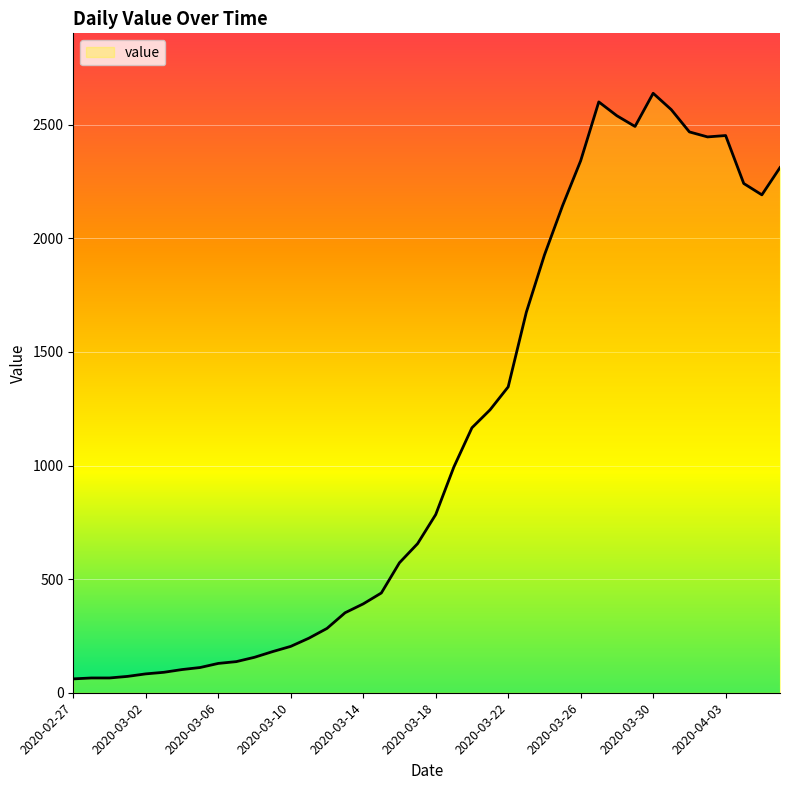

What is the difference between the maximum and minimum values?

2577